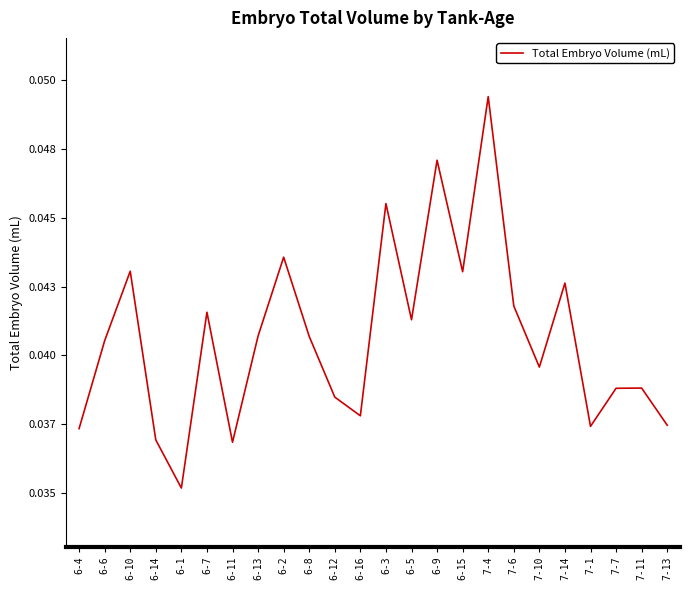

How many interior local peaks (higher than both neighbors) does the data have?

8